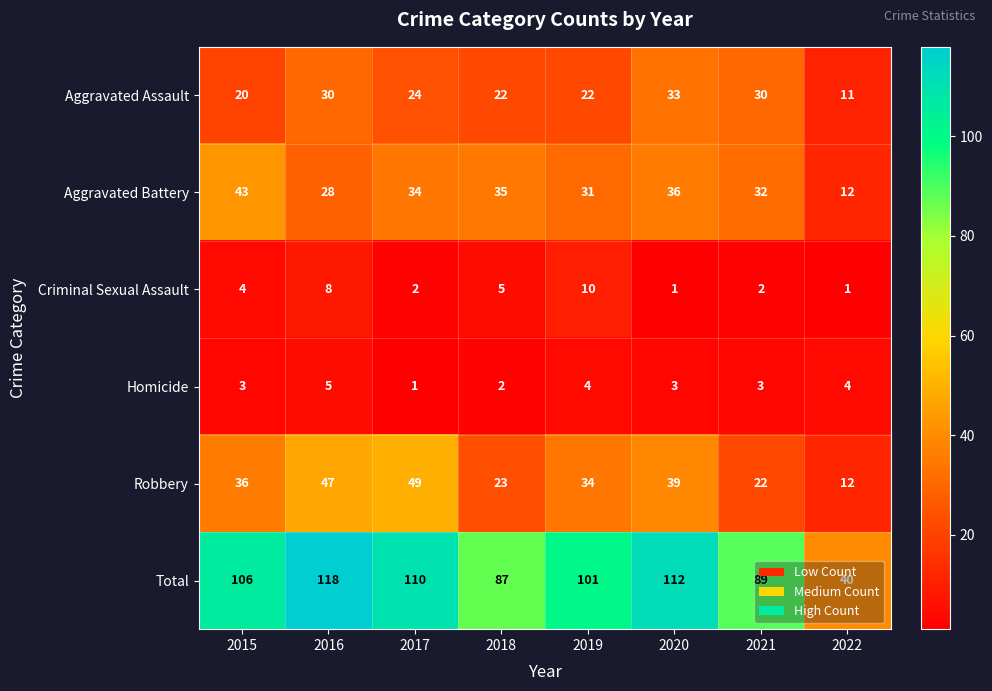

Where is Total nearest to the value 79?

2018